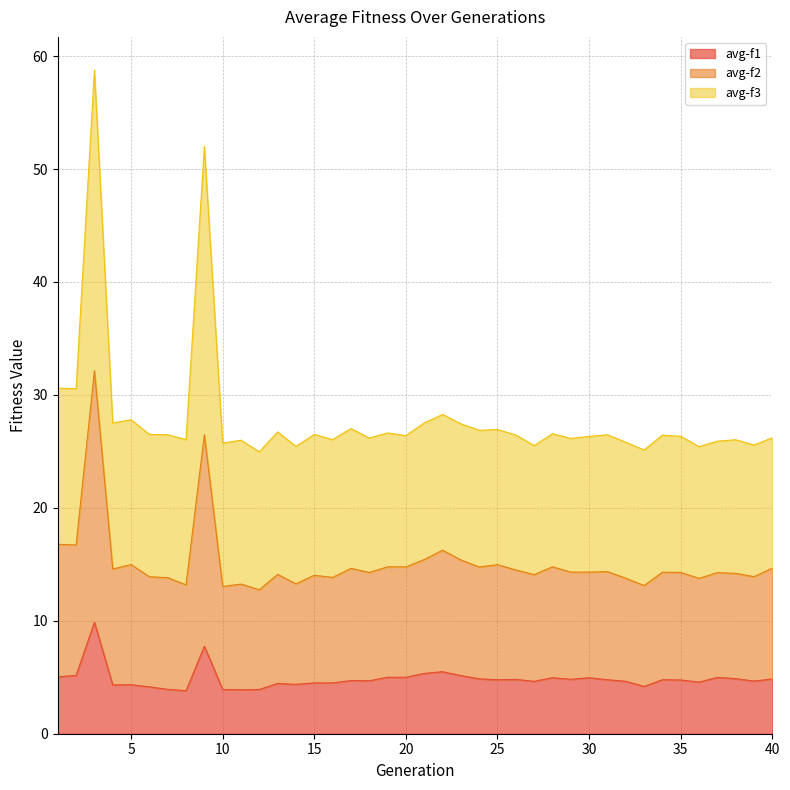

Does the chart have visible grid lines?

Yes